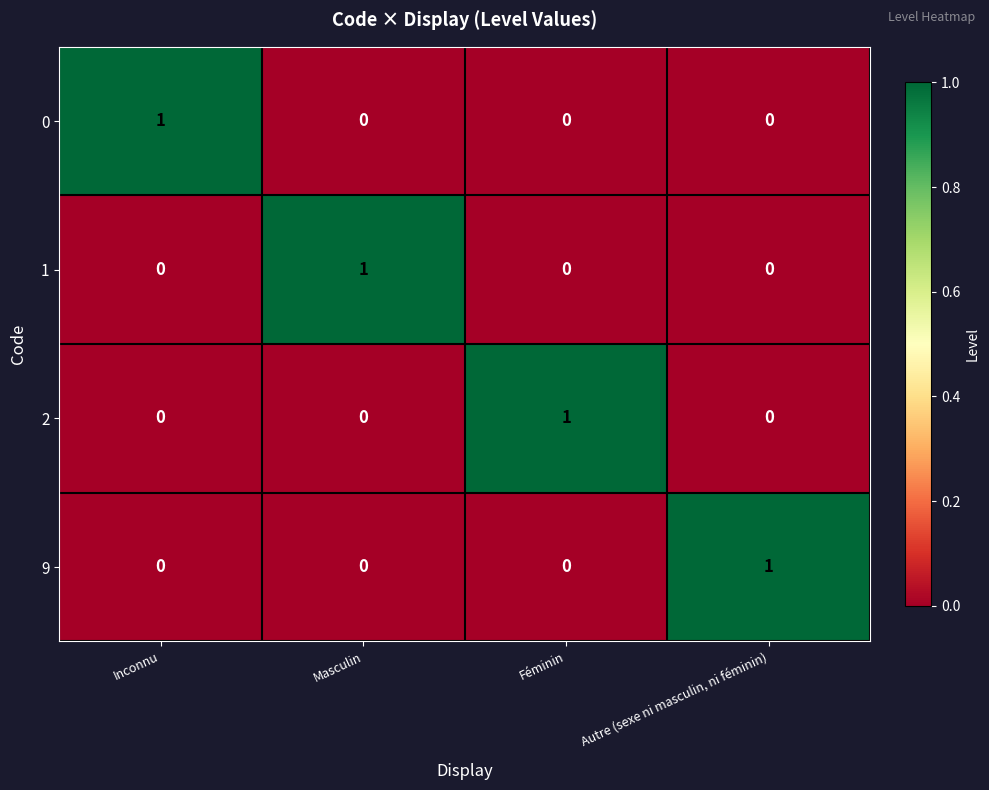

The 9 series shows 1 at Autre (sexe ni masculin, ni féminin). True or false?

True